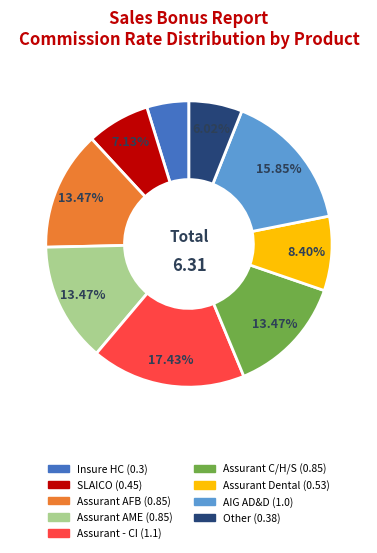

How many segments does this pie chart have?

9